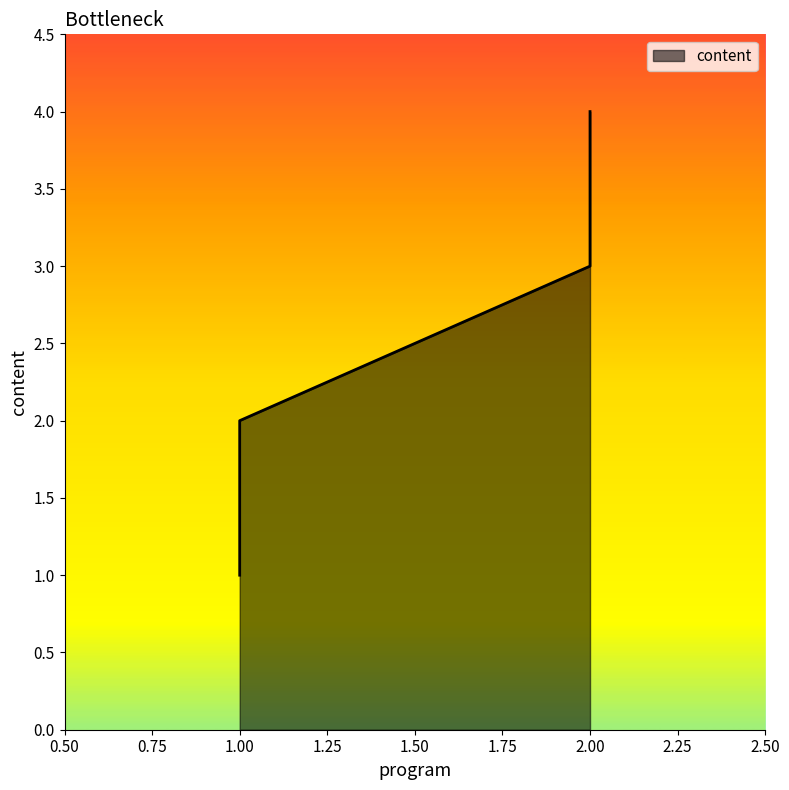

Which label corresponds to the smallest value in the chart?

1